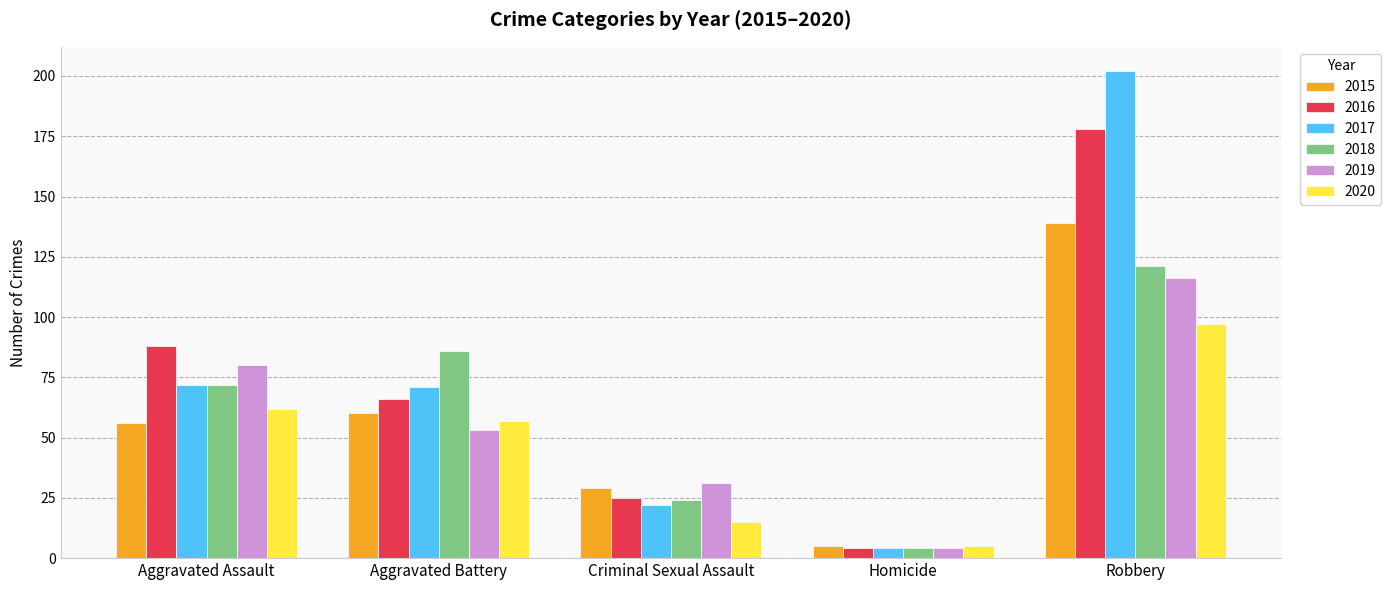

What is the greatest value displayed?

202